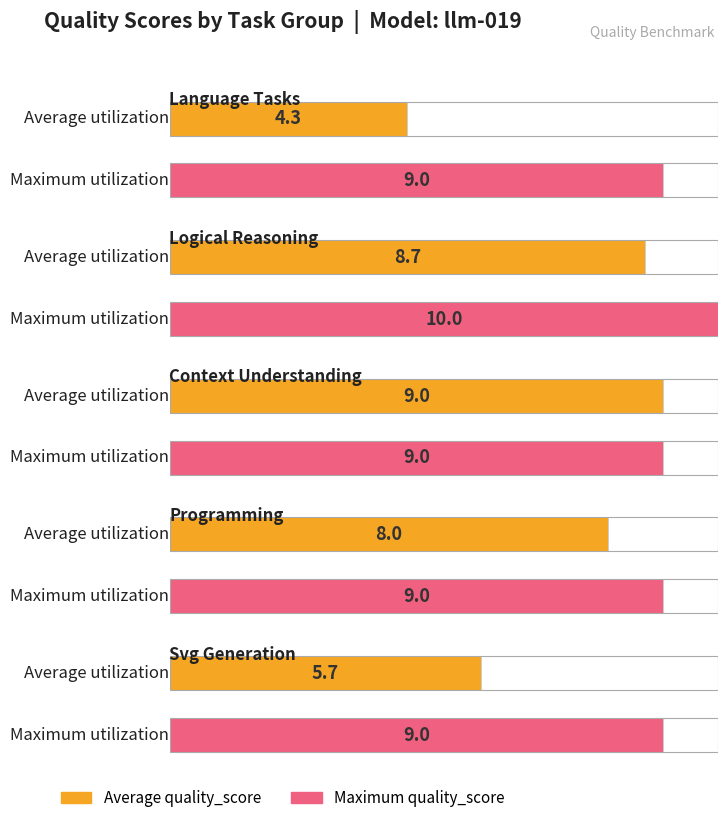

What is the label of the 4th bar from the right?

logical_reasoning